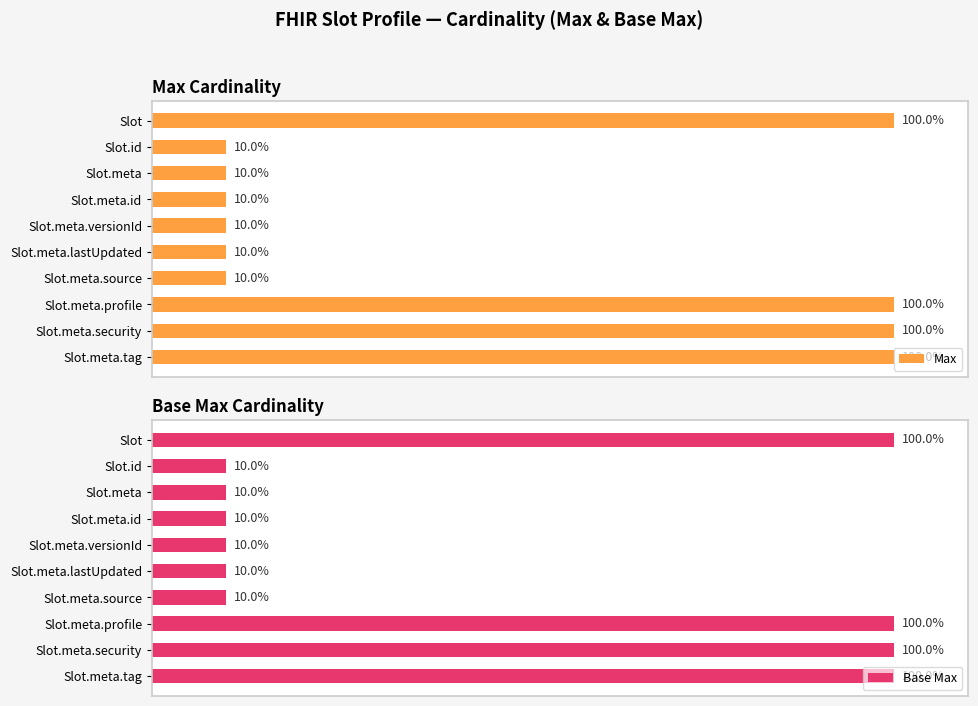

At how many categories does at least one series exceed 87?

4